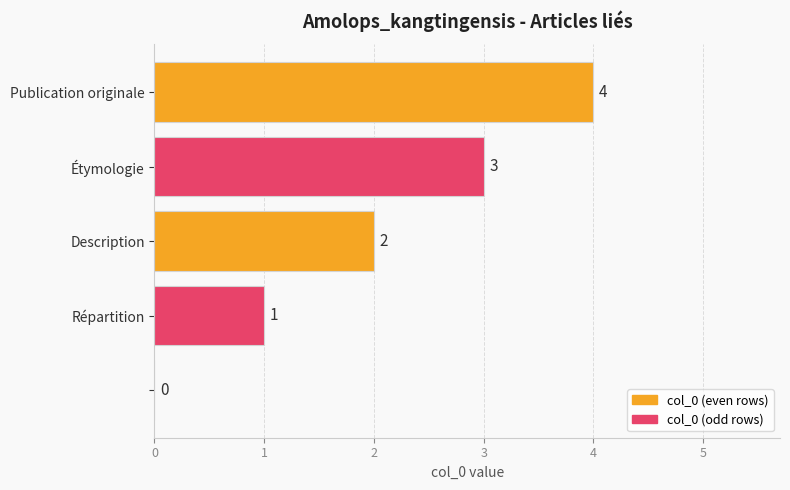

How many values are between 1 and 3?

3